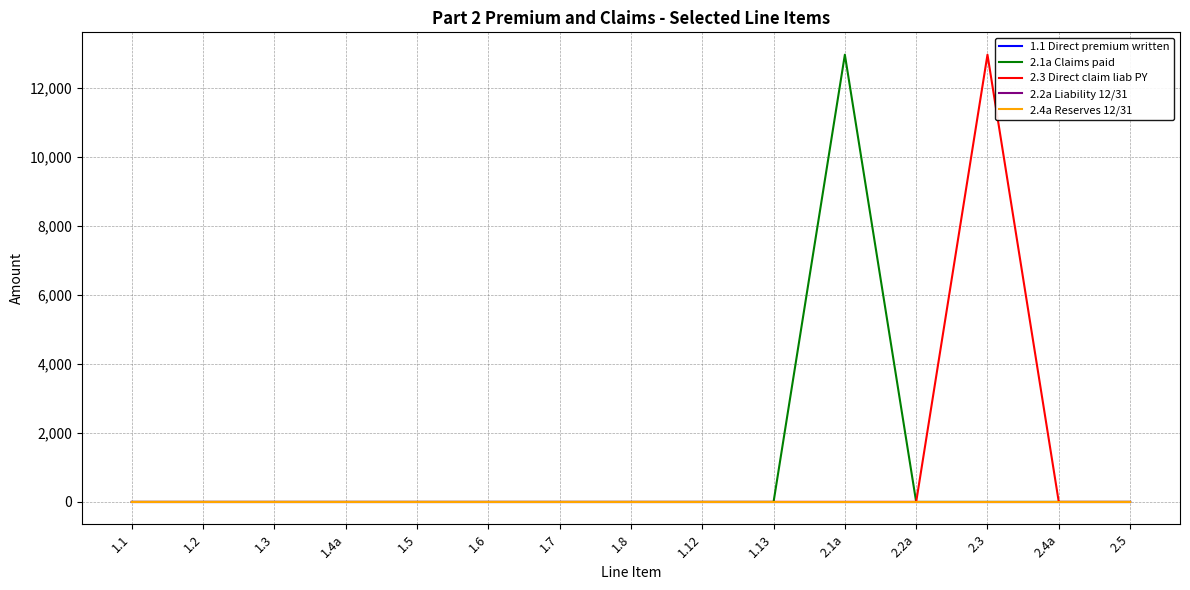

Is this an area chart (filled region under the line)?

No